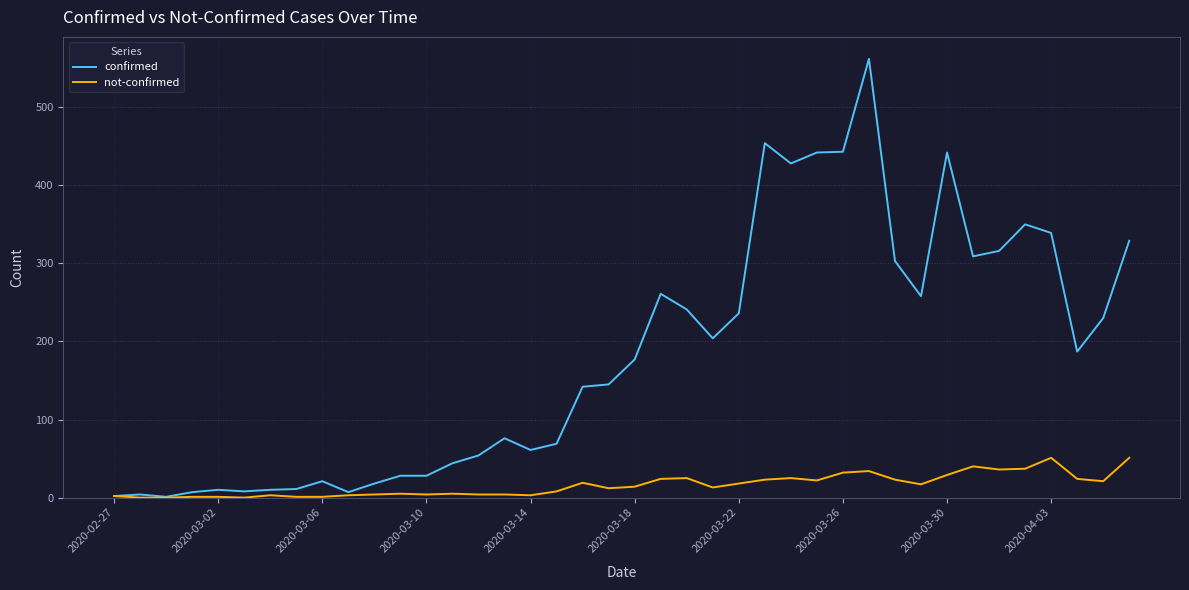

Does the chart display data point markers on the line(s)?

No